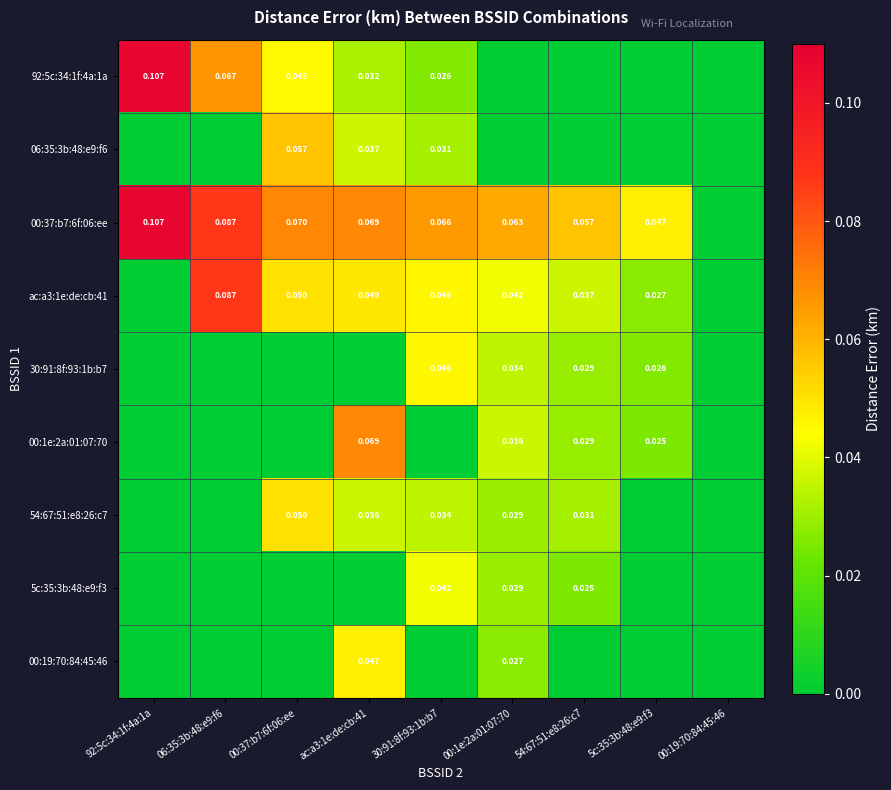

Is the value of 54:67:51:e8:26:c7 at ac:a3:1e:de:cb:41 greater than the value of 00:1e:2a:01:07:70 at 5c:35:3b:48:e9:f3?

Yes